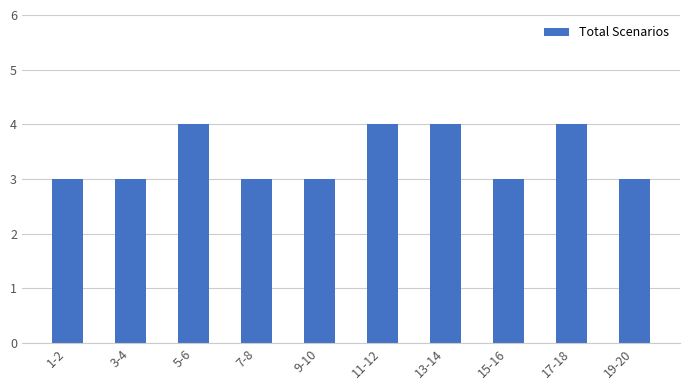

The chart shows a value of 5 at 9-10. True or false?

False